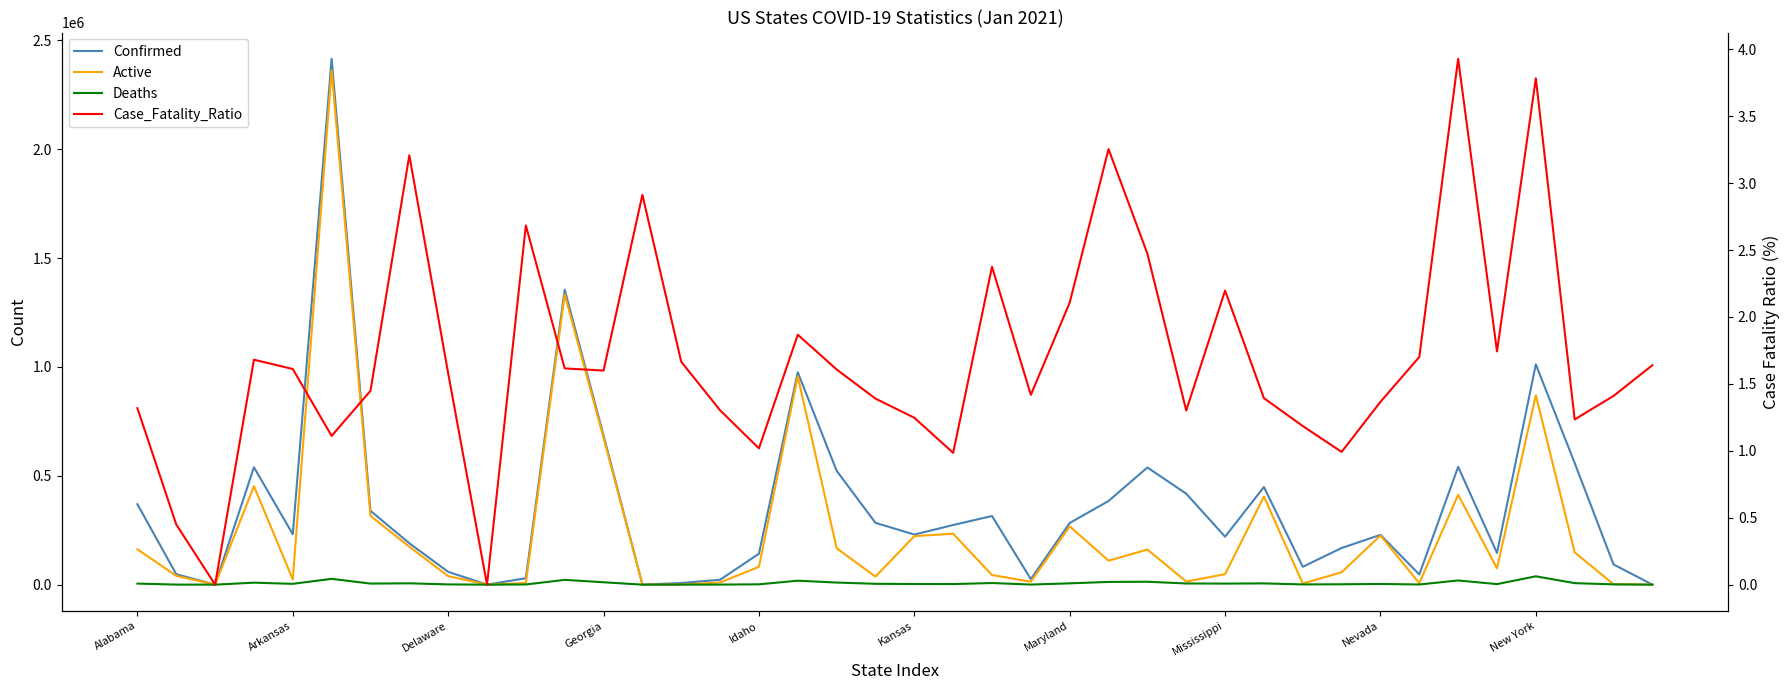

How many values in the Active series exceed 82102?

19